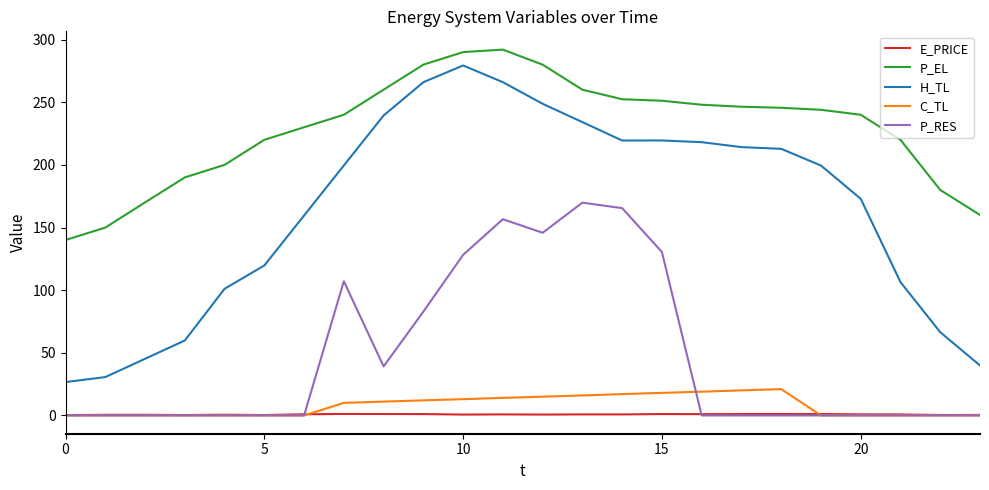

What is the greatest value displayed?

292.0